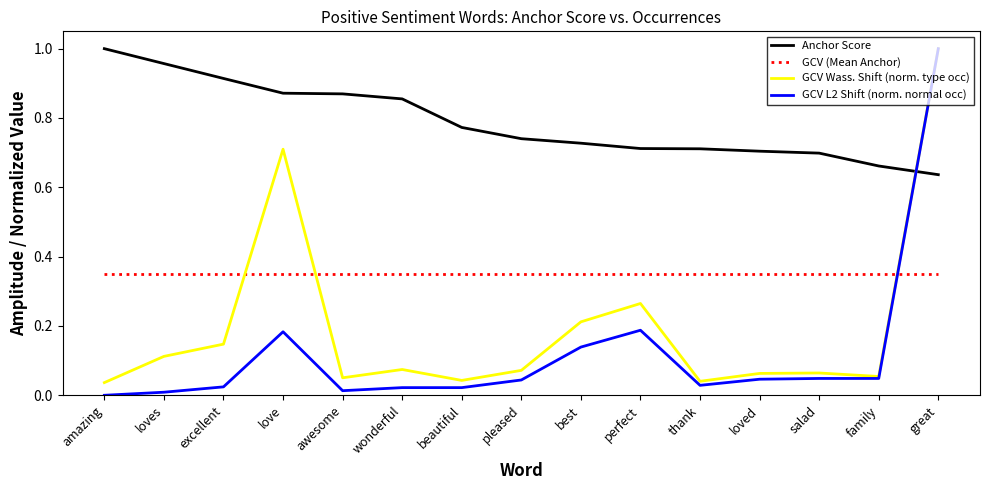

Is this an area chart (filled region under the line)?

No